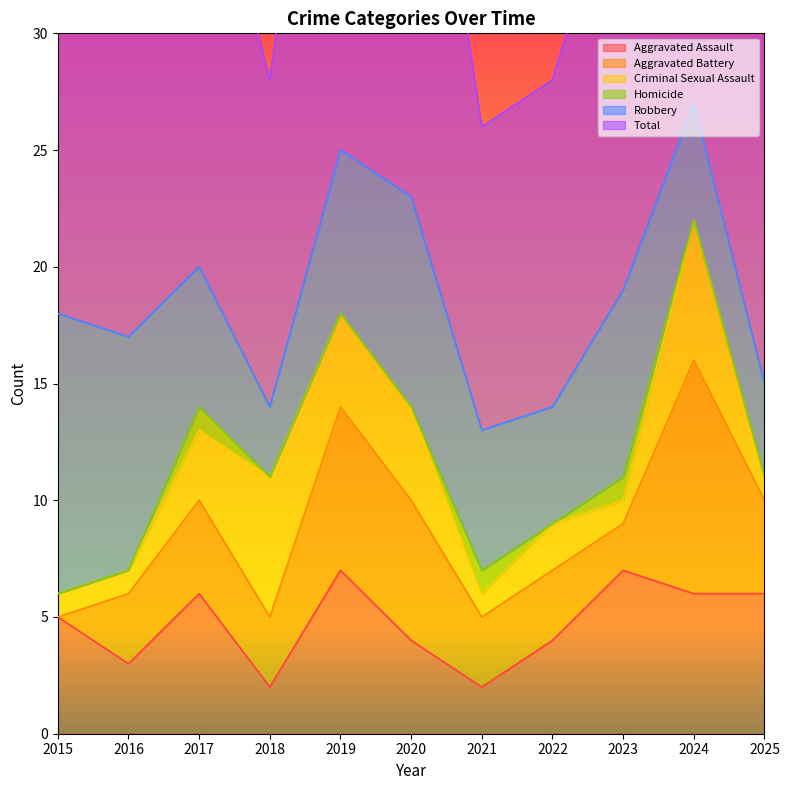

List the labels in order of Robbery value, largest first.

2015, 2016, 2020, 2023, 2019, 2017, 2021, 2022, 2024, 2025, 2018